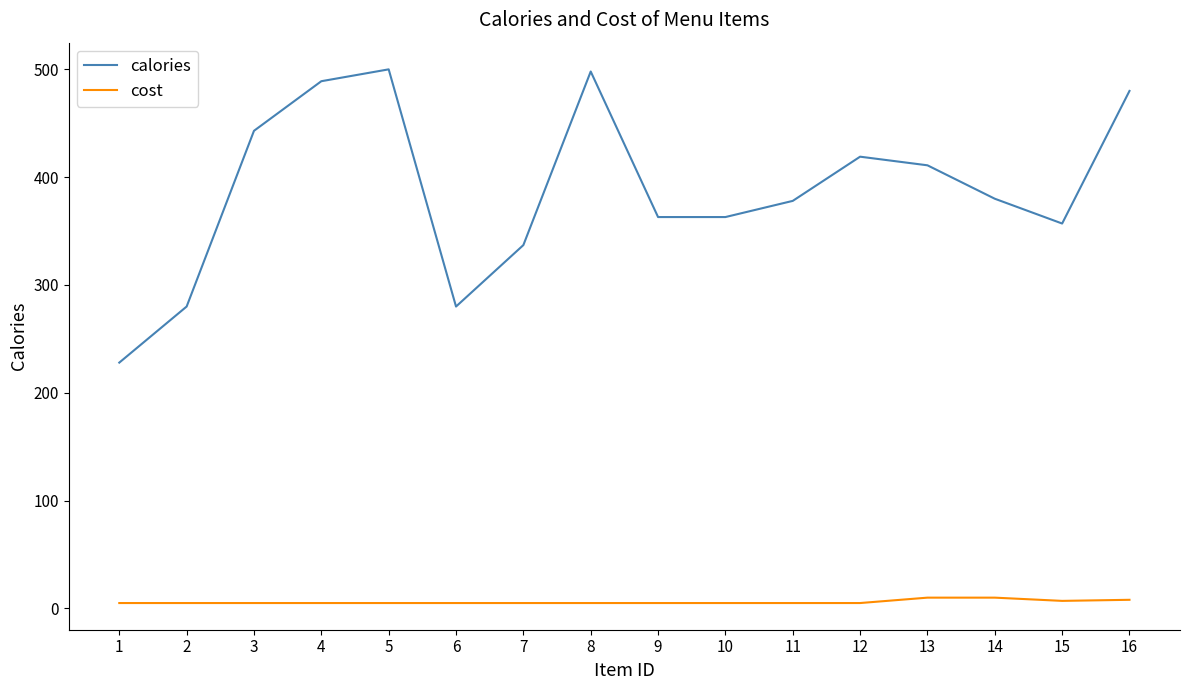

Which series has the largest total across all categories?

calories